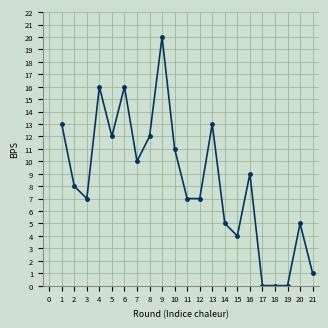

What is the difference between the values at 2 and 18?

8